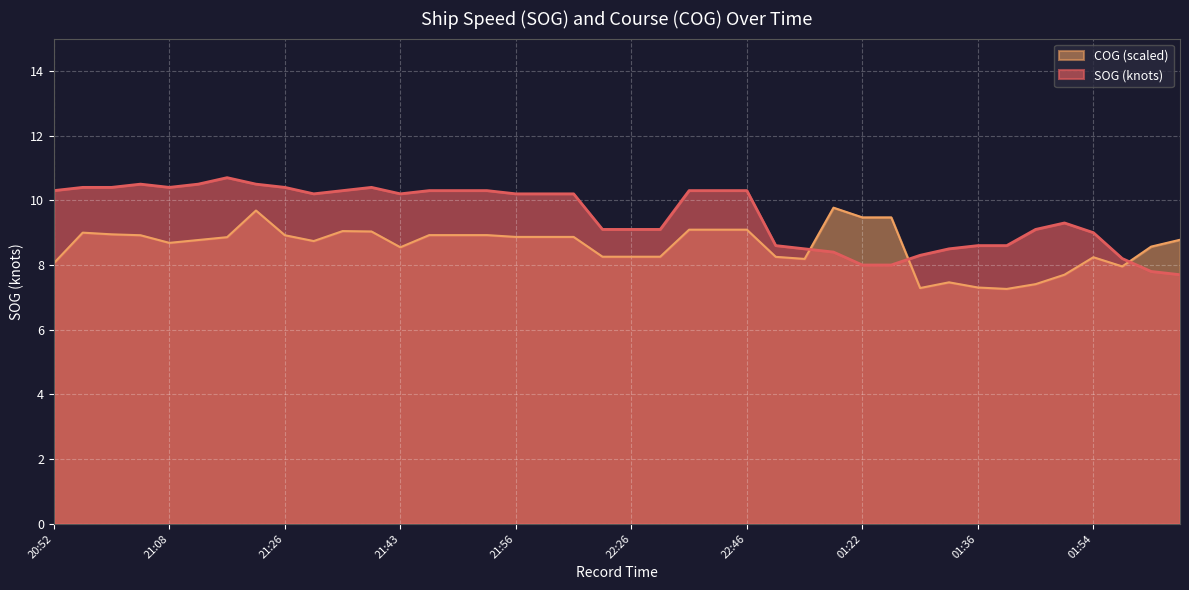

Reading left to right, transcribe all the data shown in this chart.

SOG: 10.3	10.4	10.4	10.5	10.4	10.5	10.7	10.5	10.4	10.2	10.3	10.4	10.2	10.3	10.3	10.3	10.2	10.2	10.2	9.1	9.1	9.1	10.3	10.3	10.3	8.6	8.5	8.4	8.0	8.0	8.3	8.5	8.6	8.6	9.1	9.3	9.0	8.2	7.8	7.7
COG: 8.1	9.0	8.9	8.9	8.7	8.8	8.9	9.7	8.9	8.7	9.0	9.0	8.5	8.9	8.9	8.9	8.9	8.9	8.9	8.3	8.3	8.3	9.1	9.1	9.1	8.3	8.2	9.8	9.5	9.5	7.3	7.5	7.3	7.3	7.4	7.7	8.2	8.0	8.6	8.8